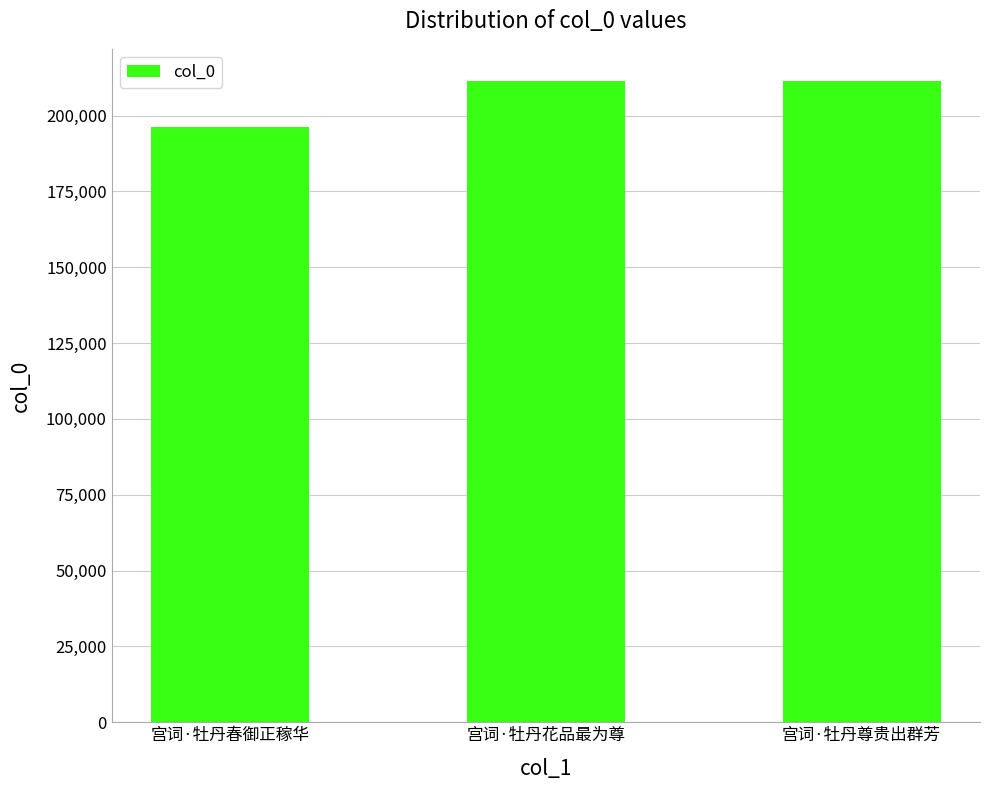

Which label corresponds to the smallest value in the chart?

宫词·牡丹春御正稼华